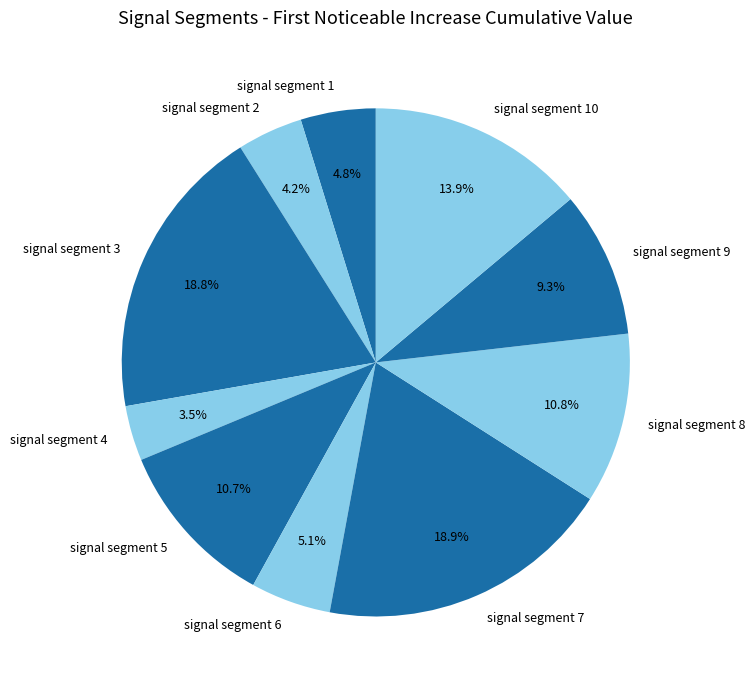

To the nearest percent, what portion does signal segment 1 represent?

5%